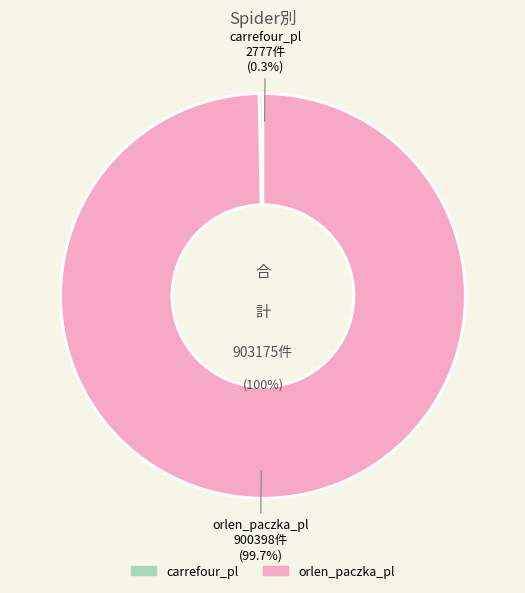

To the nearest percent, what portion does orlen_paczka_pl represent?

100%